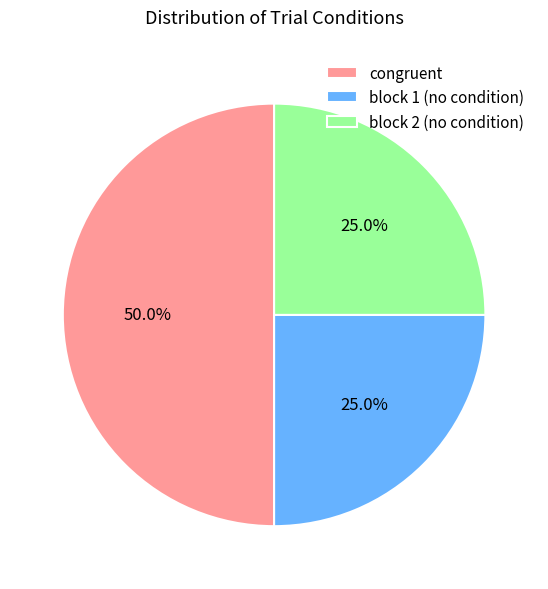

Approximately how many times larger is the value at block 1 (no condition) compared to congruent?

0.5